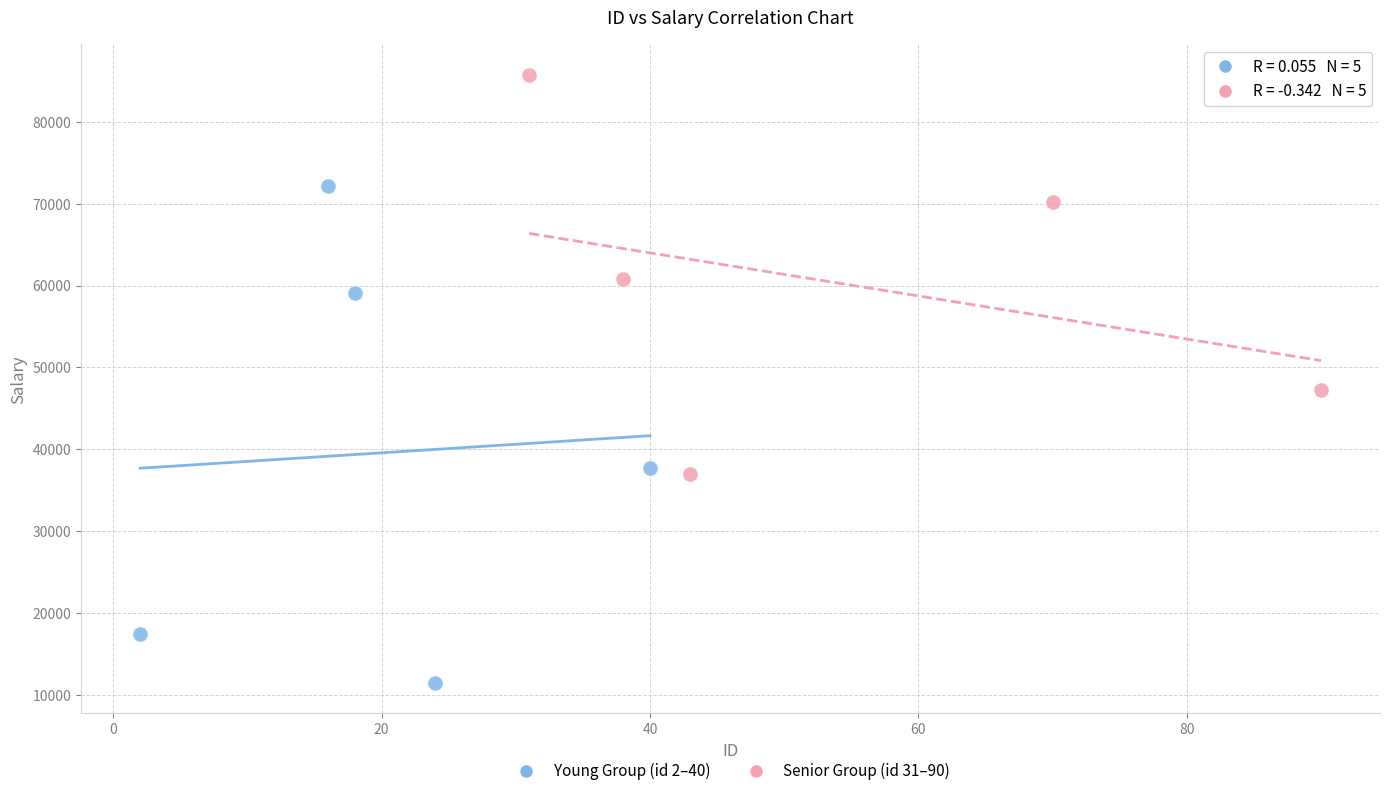

Which series has the largest Y range (max minus min)?

Young Group (id 2–40)